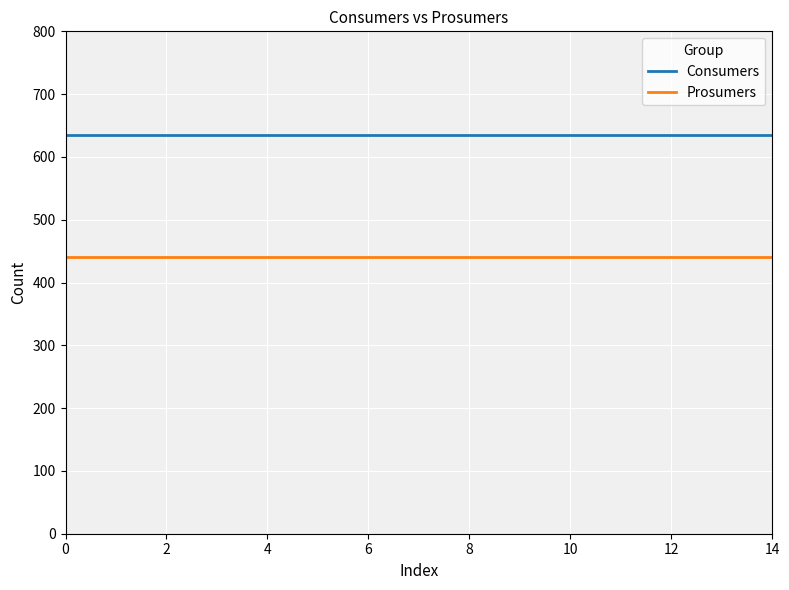

What is the maximum value shown in the chart?

635